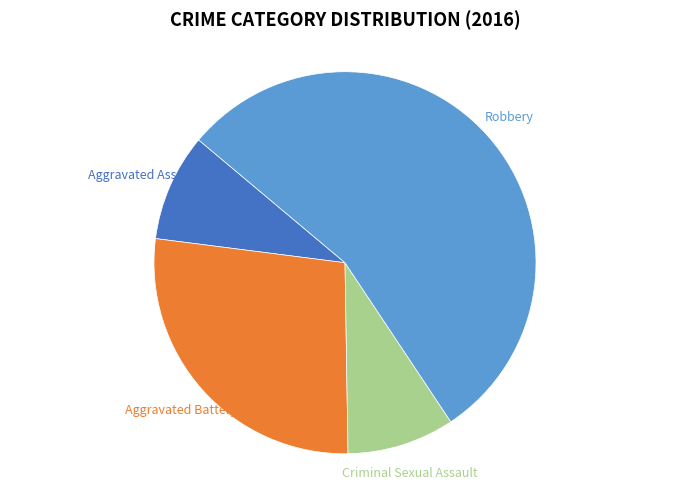

Combined, do Robbery and Criminal Sexual Assault account for over 50%?

Yes